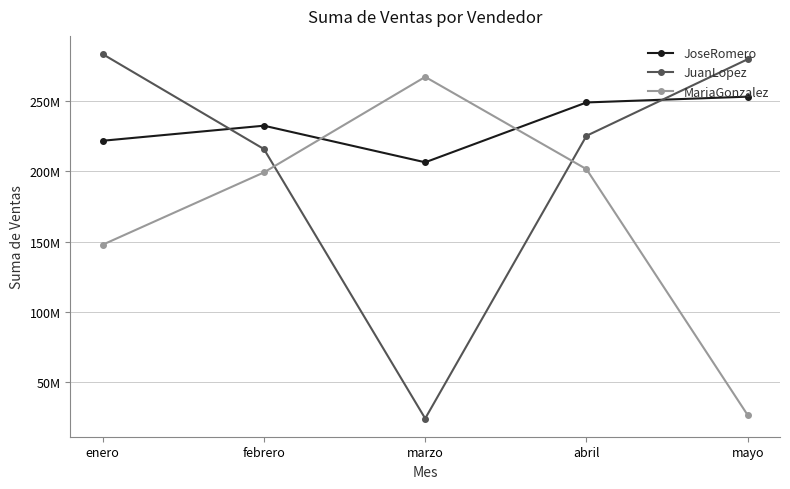

Where is the first local minimum for JoseRomero?

marzo